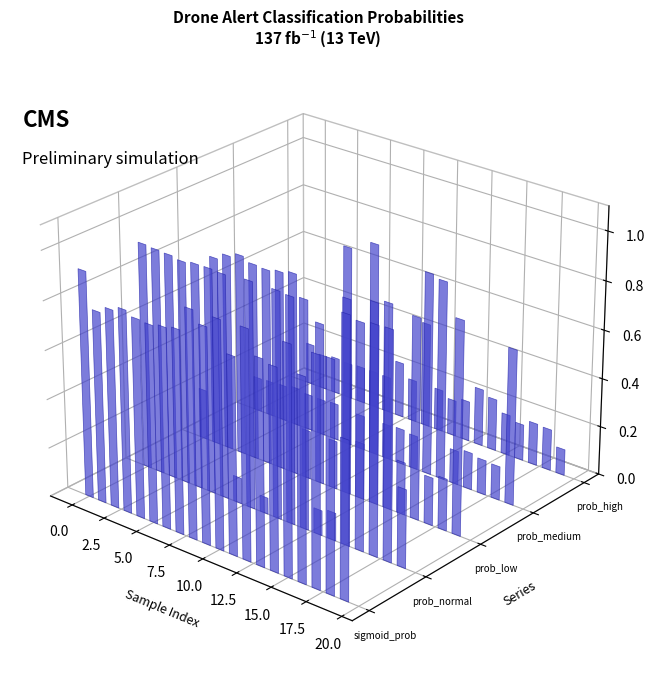

Are the bars horizontal?

No